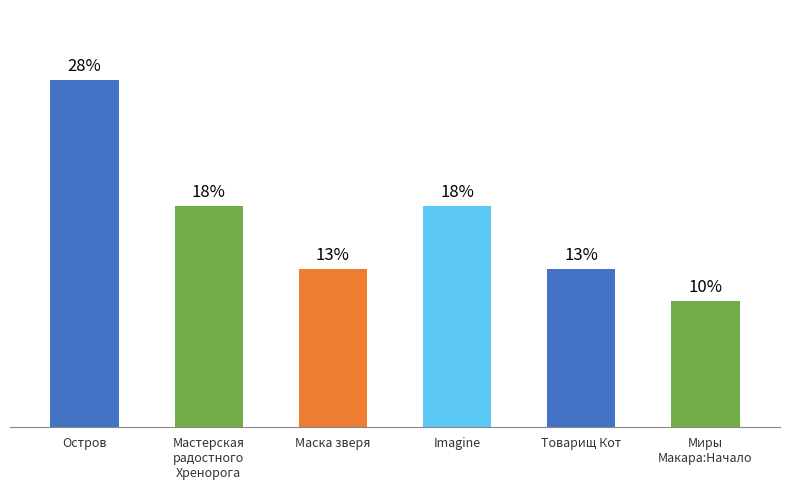

What is the label of the 4th bar from the left?

Imagine